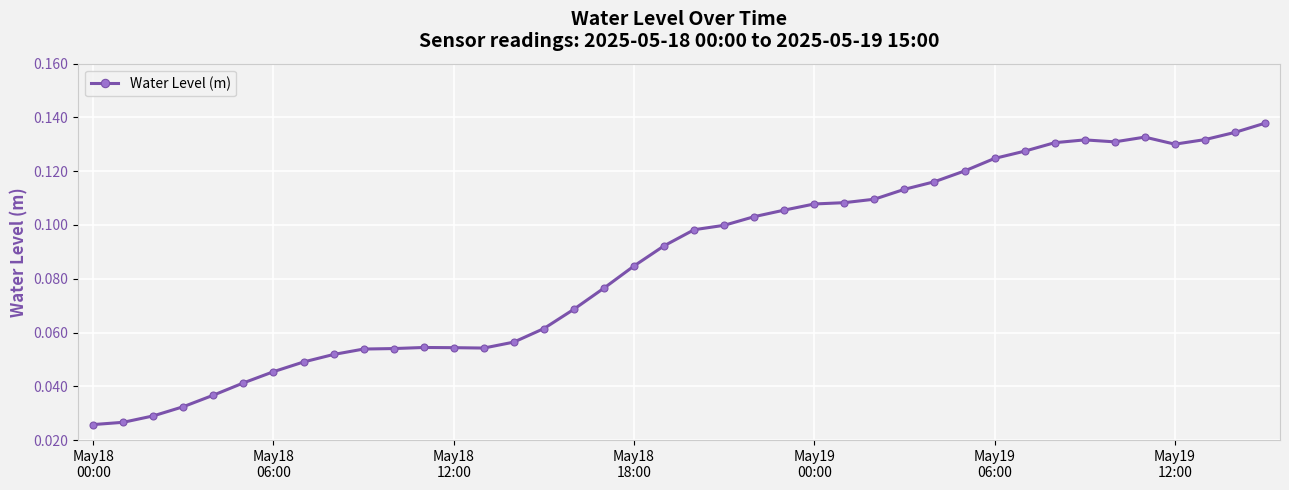

True or false: there are more than 0 points higher than both neighbors.

True